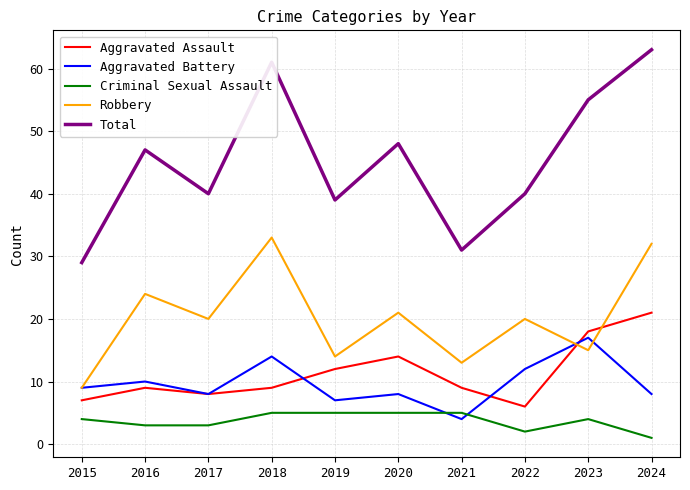

Reading left to right, what are all the values shown in this chart?

Aggravated Assault: 2015=7	2016=9	2017=8	2018=9	2019=12	2020=14	2021=9	2022=6	2023=18	2024=21
Aggravated Battery: 2015=9	2016=10	2017=8	2018=14	2019=7	2020=8	2021=4	2022=12	2023=17	2024=8
Criminal Sexual Assault: 2015=4	2016=3	2017=3	2018=5	2019=5	2020=5	2021=5	2022=2	2023=4	2024=1
Robbery: 2015=9	2016=24	2017=20	2018=33	2019=14	2020=21	2021=13	2022=20	2023=15	2024=32
Total: 2015=29	2016=47	2017=40	2018=61	2019=39	2020=48	2021=31	2022=40	2023=55	2024=63